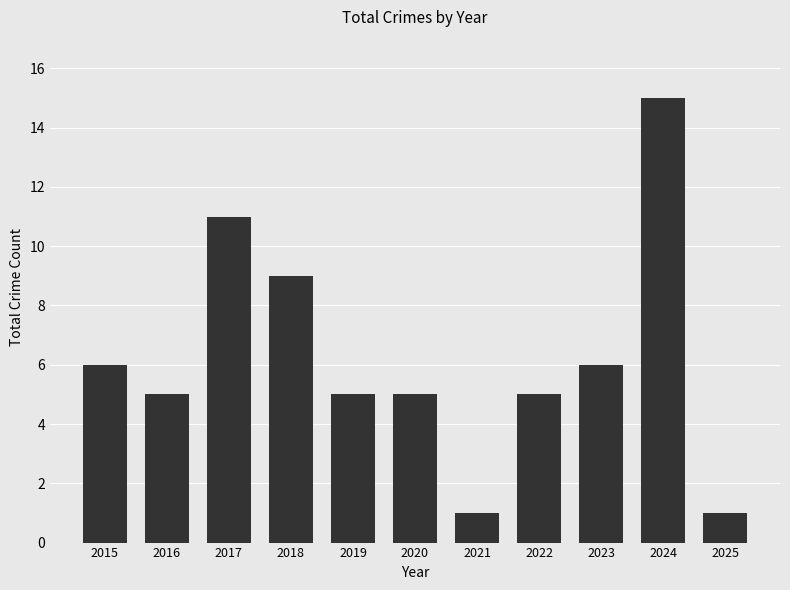

Reading right to left, what are all the values shown in this chart?

2025=1	2024=15	2023=6	2022=5	2021=1	2020=5	2019=5	2018=9	2017=11	2016=5	2015=6